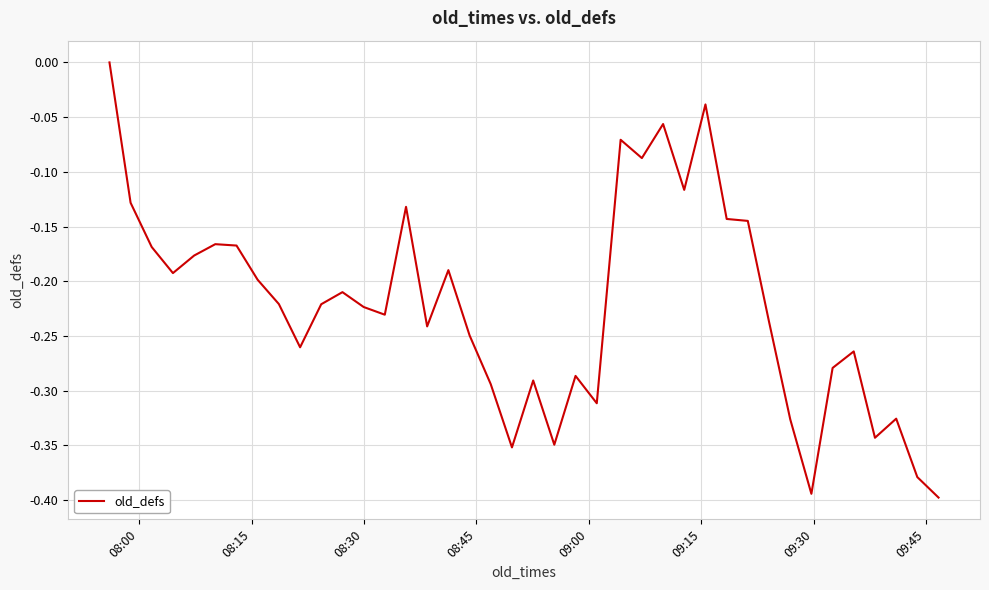

What is the difference between the maximum and minimum values?

0.4